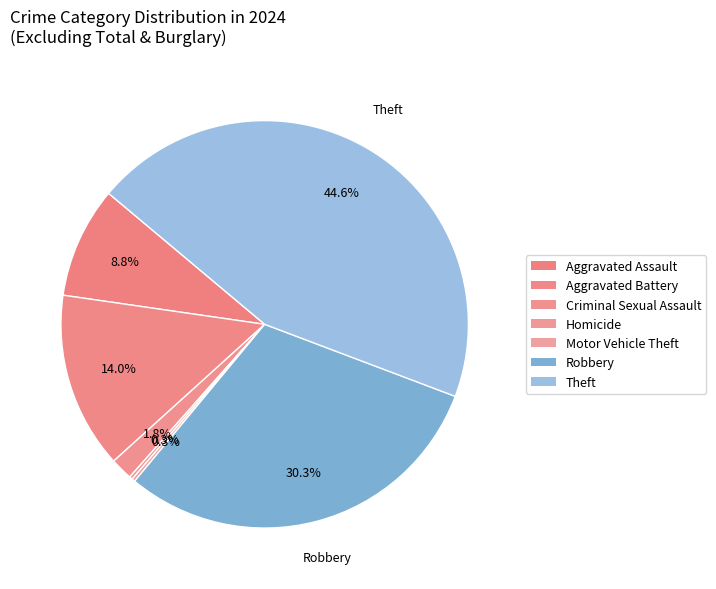

Which slice is the largest?

Theft